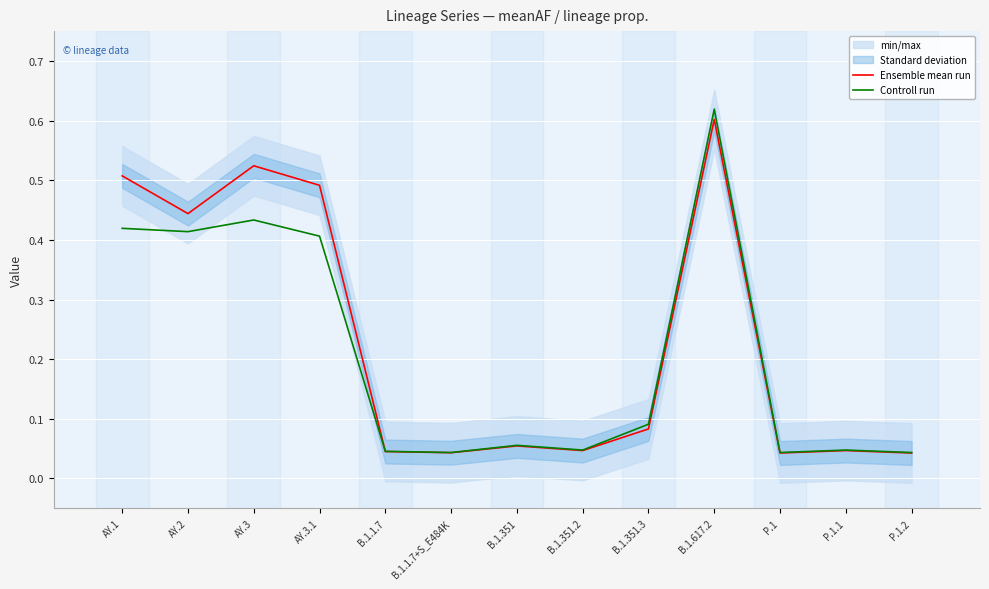

True or false: Ensemble mean run has more than 0 interior local peaks.

True